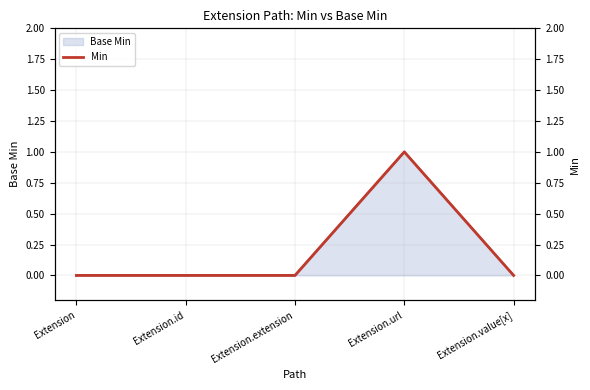

Rank the categories by value from lowest to highest.

Extension, Extension.id, Extension.extension, Extension.value[x], Extension.url